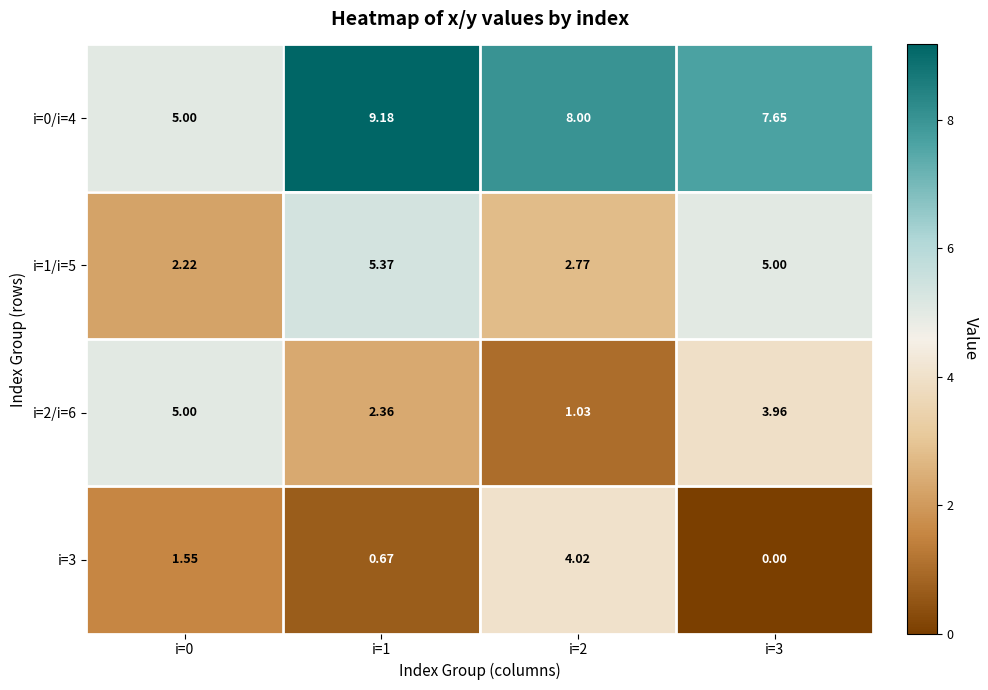

Is the value of i=0/i=4 at i=0 greater than the value of i=3 at i=3?

Yes